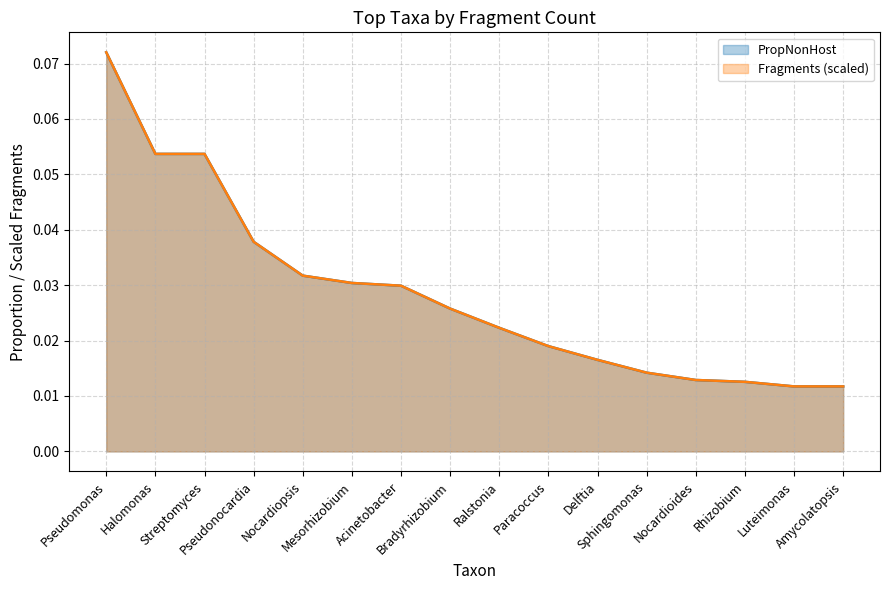

How many lines are shown in the chart?

2